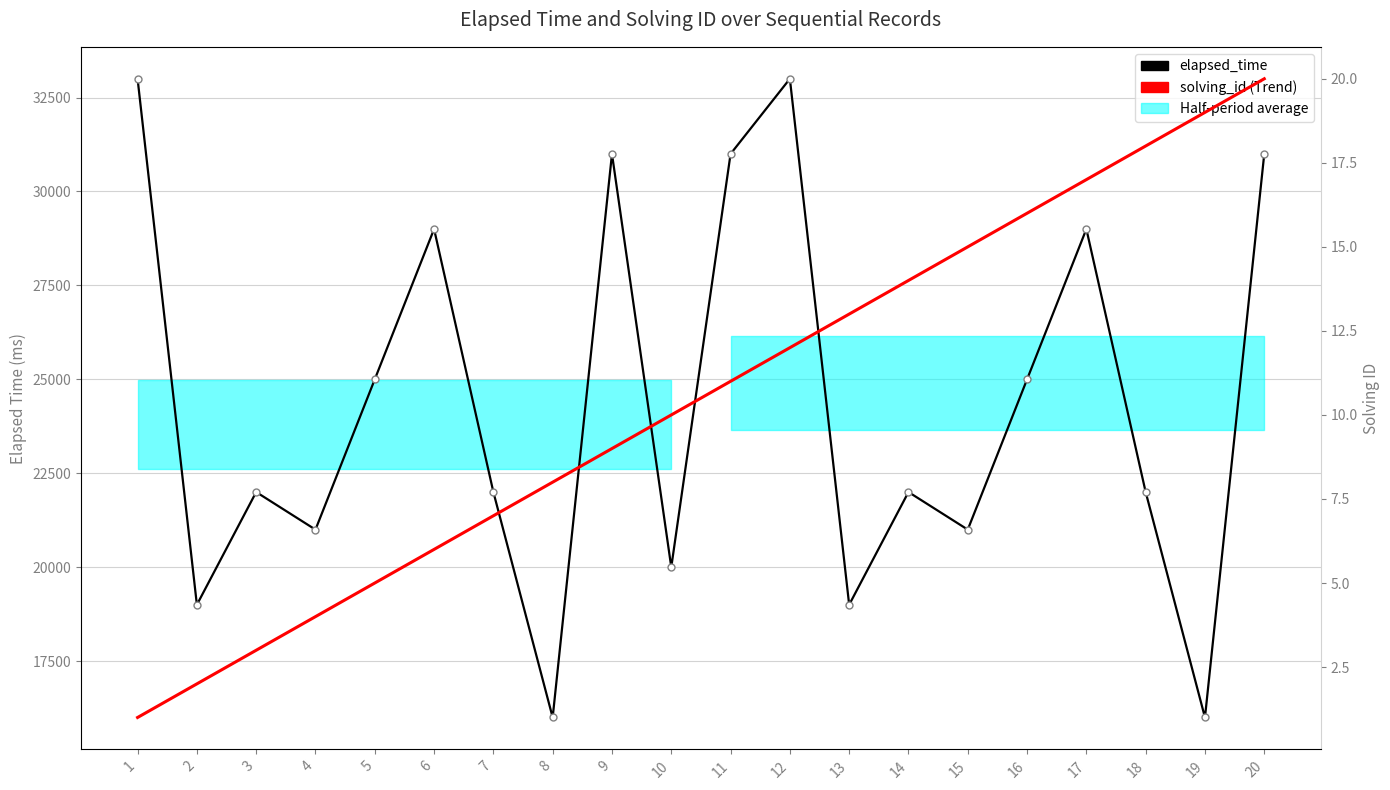

What is the greatest value displayed?

33000